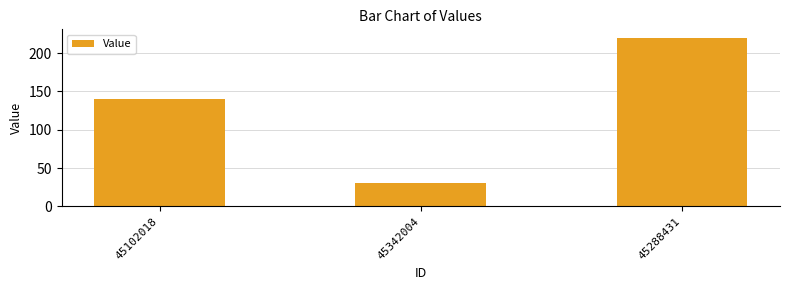

Count the values in the range 30 to 220.

3